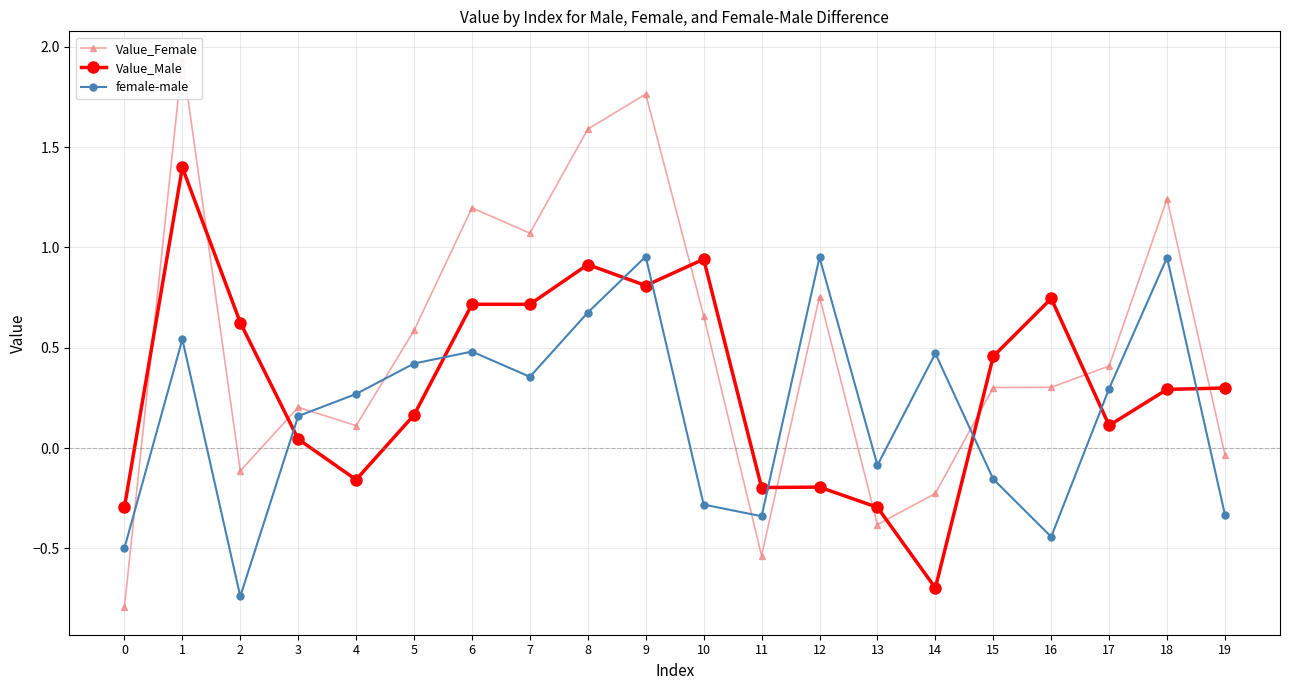

What is the value of the Value_Male point at the 7th from the left?

0.7